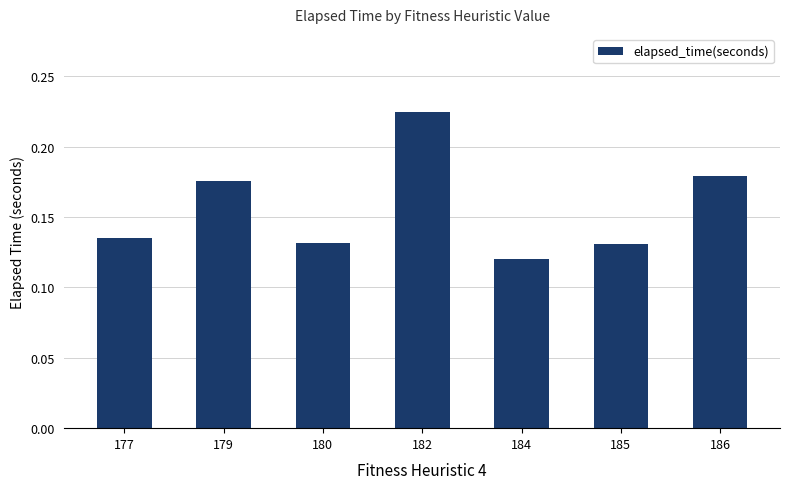

What is the sum of all values?

1.1